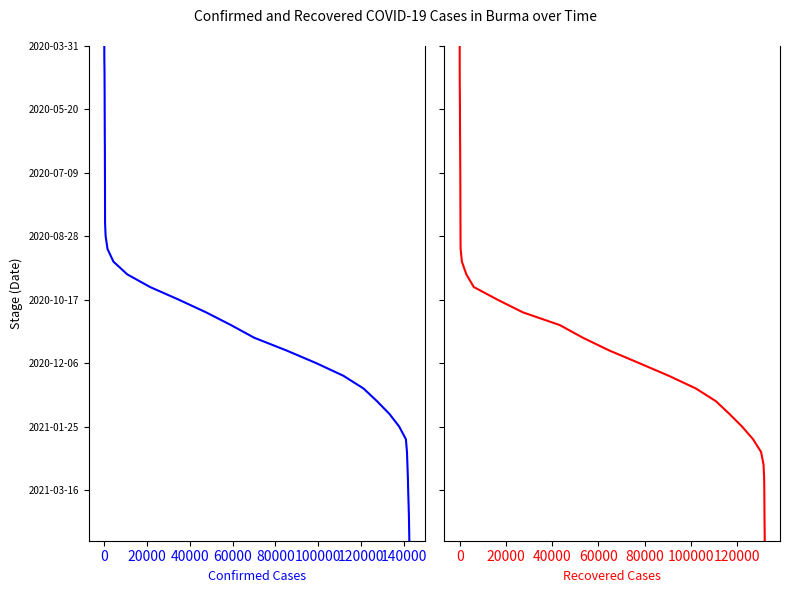

How many series are shown in this chart?

2